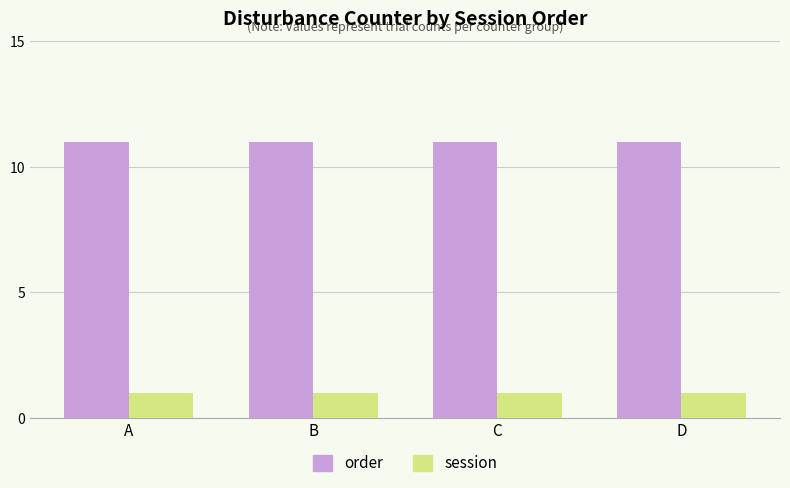

At how many categories does at least one series exceed 10?

4